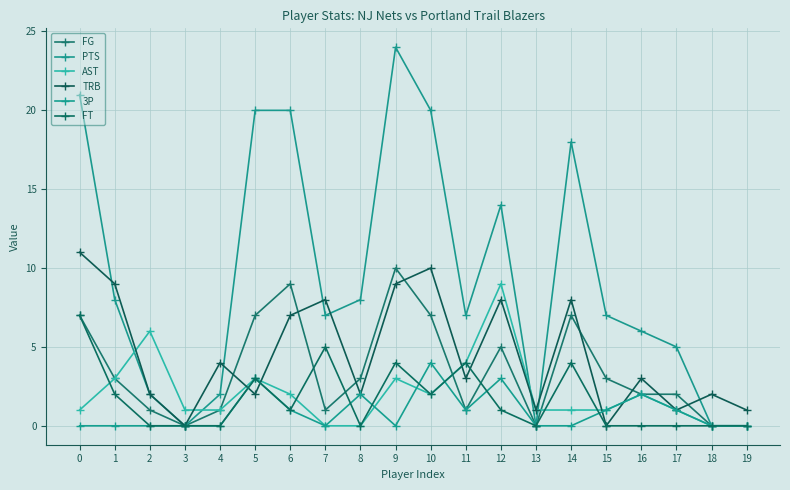

How many distinct data groups are displayed?

6